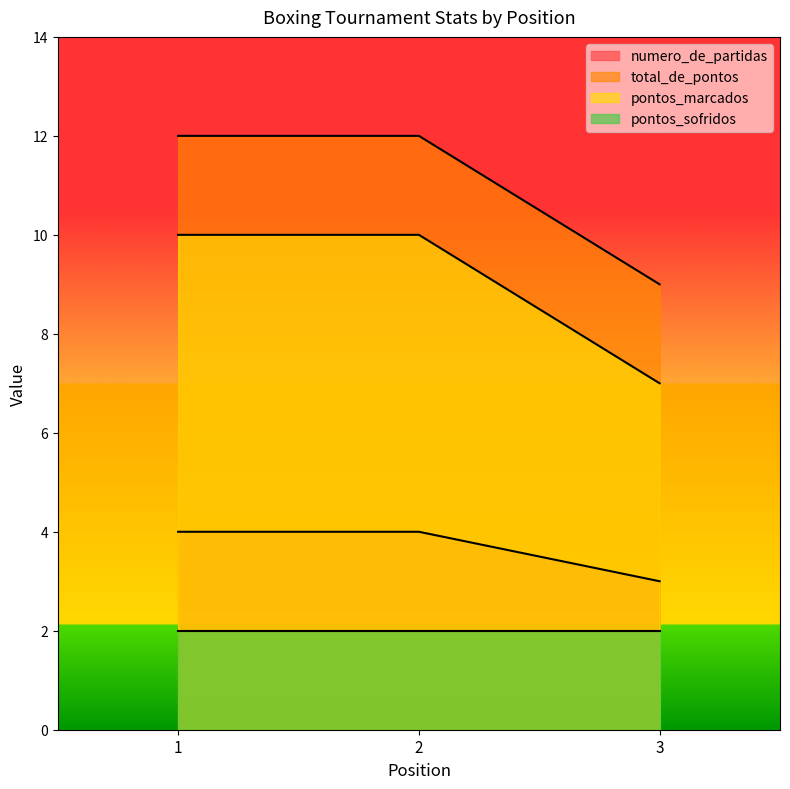

Which series has the largest total across all categories?

total_de_pontos